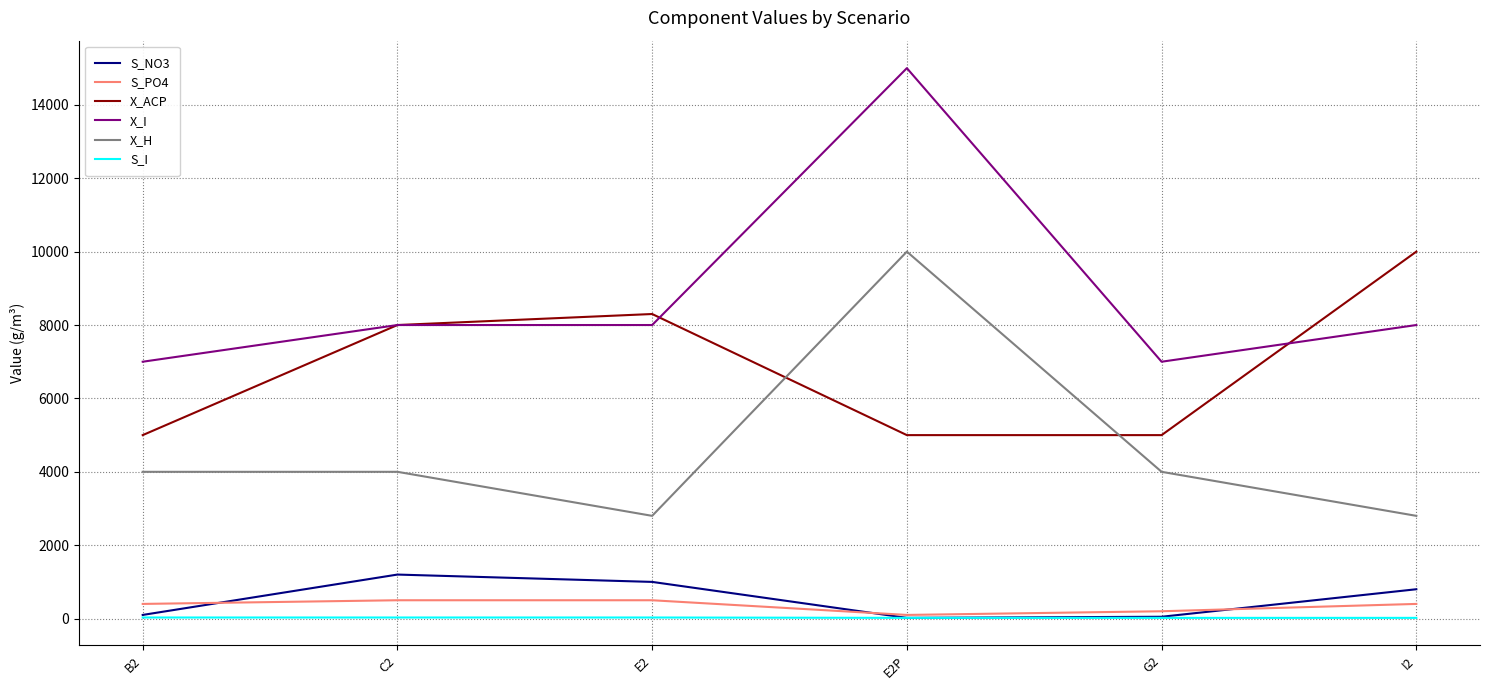

Which series has the largest range (max minus min)?

X_I